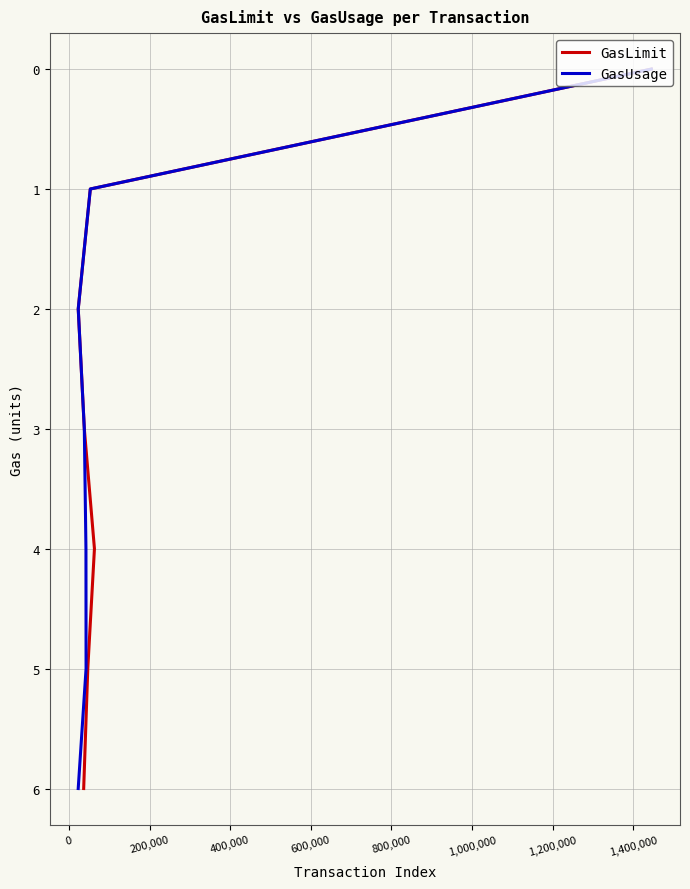

What is the difference between the maximum and minimum values in the GasLimit series?

6